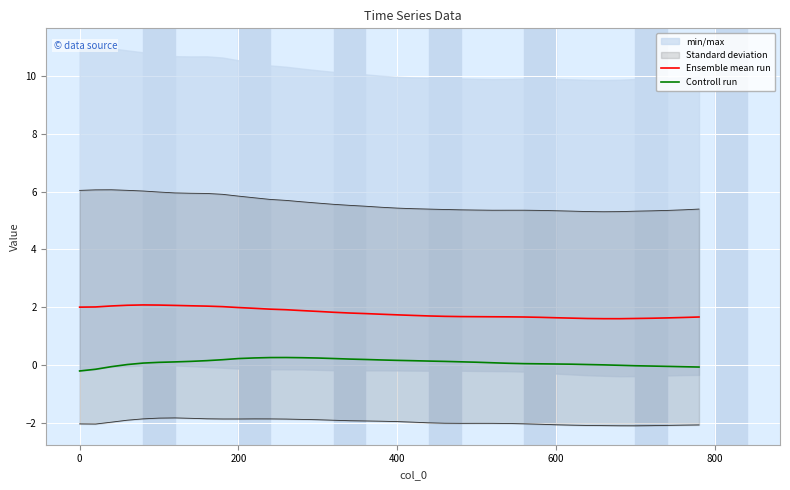

What is the difference between the maximum and minimum values in the Controll run series?

0.5